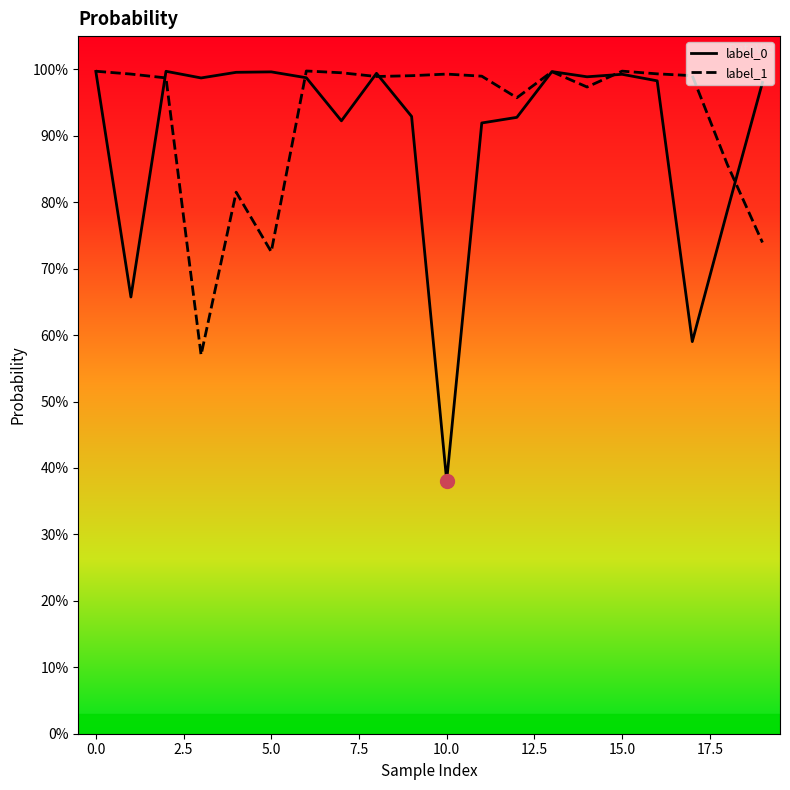

Reading left to right, list all the values displayed in this chart.

label_0: 1.0	0.7	1.0	1.0	1.0	1.0	1.0	0.9	1.0	0.9	0.4	0.9	0.9	1.0	1.0	1.0	1.0	0.6	0.8	1.0
label_1: 1.0	1.0	1.0	0.6	0.8	0.7	1.0	1.0	1.0	1.0	1.0	1.0	1.0	1.0	1.0	1.0	1.0	1.0	0.9	0.7